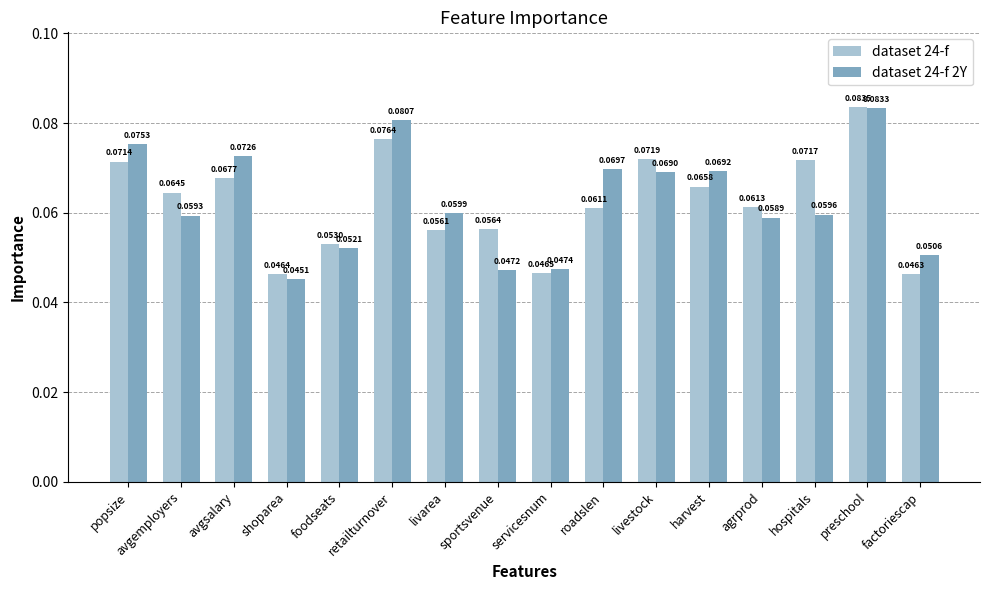

Rank the series at harvest from lowest to highest value.

dataset 24-f, dataset 24-f 2Y